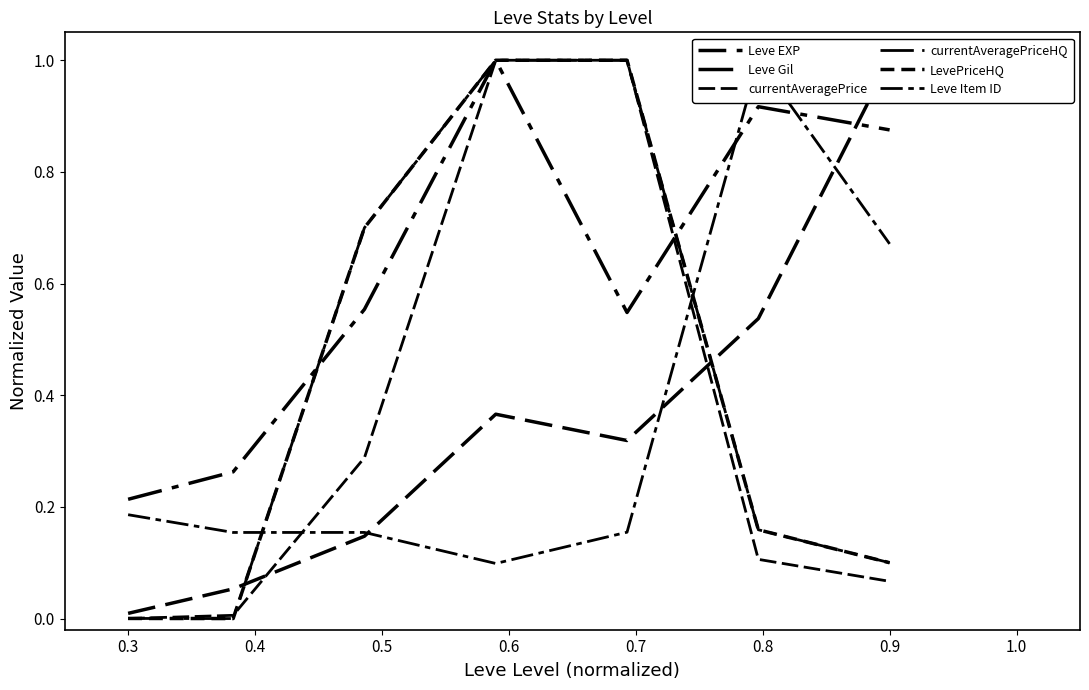

True or false: currentAveragePrice and LevePriceHQ cross at least once.

True